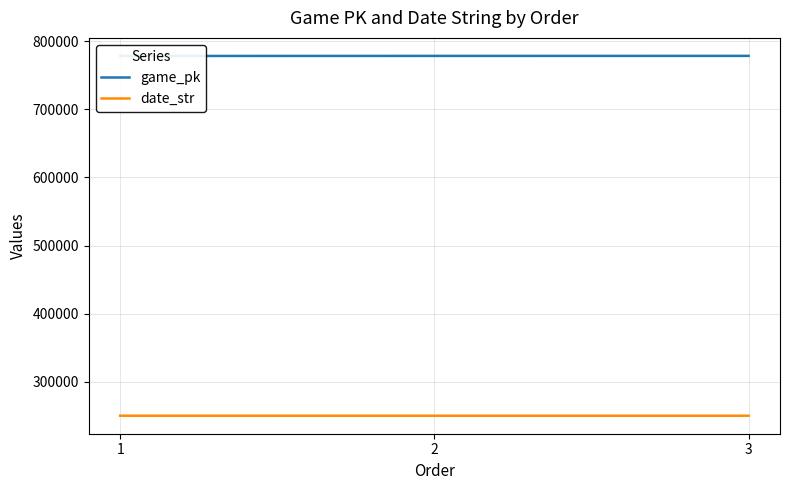

At how many categories does at least one series exceed 755840?

3